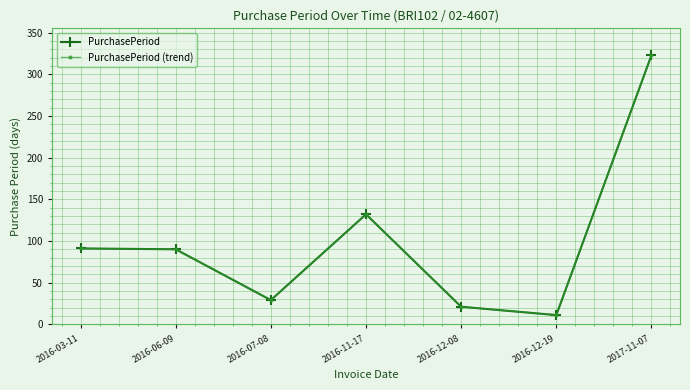

What position from the left is 2016-06-09?

2